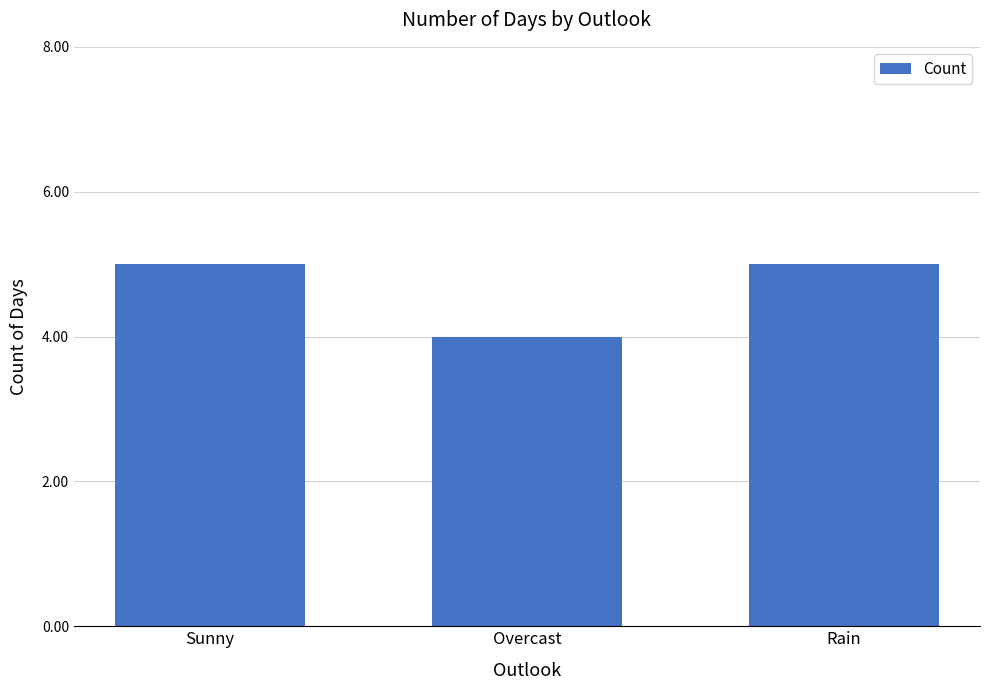

What is the label of the 1st bar from the right?

Rain